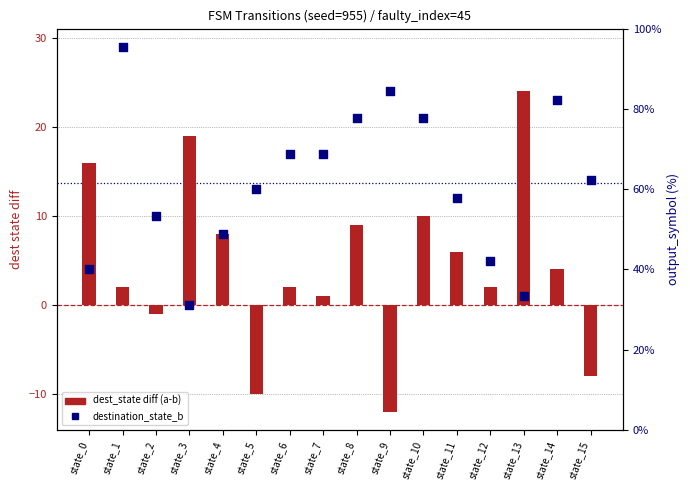

At how many categories does at least one series exceed 9?

14